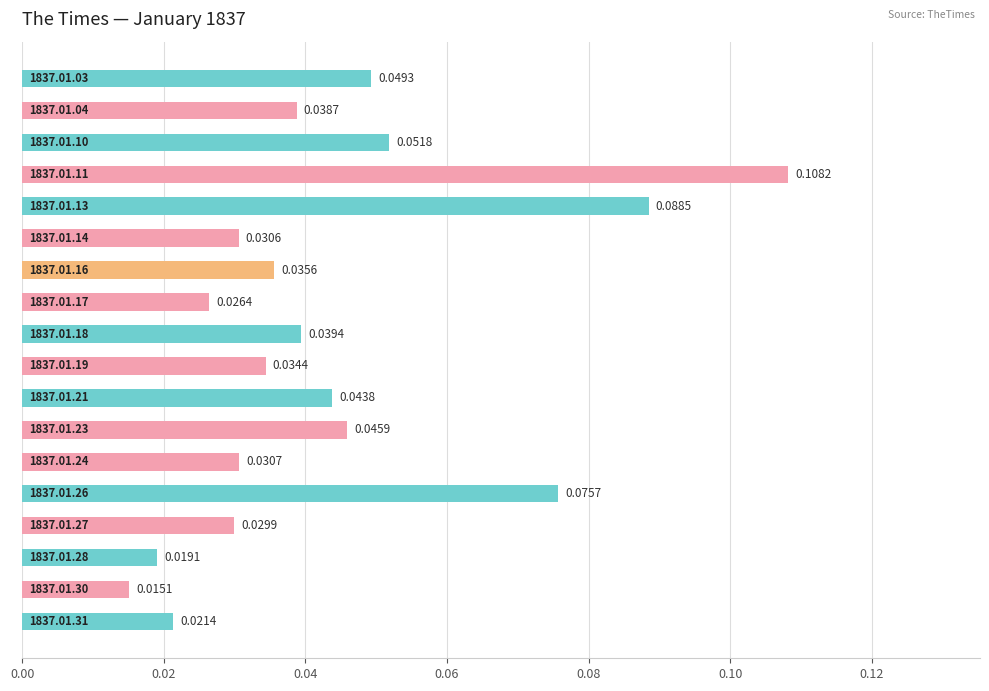

What is the maximum value shown in the chart?

0.1